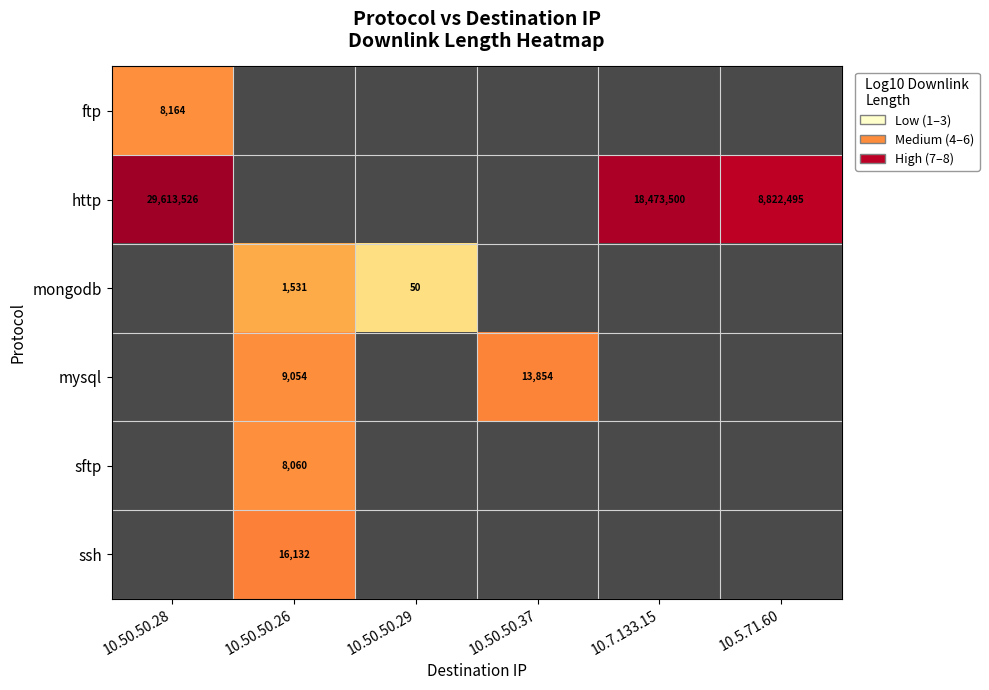

Which label corresponds to the largest value in the chart?

10.50.50.28